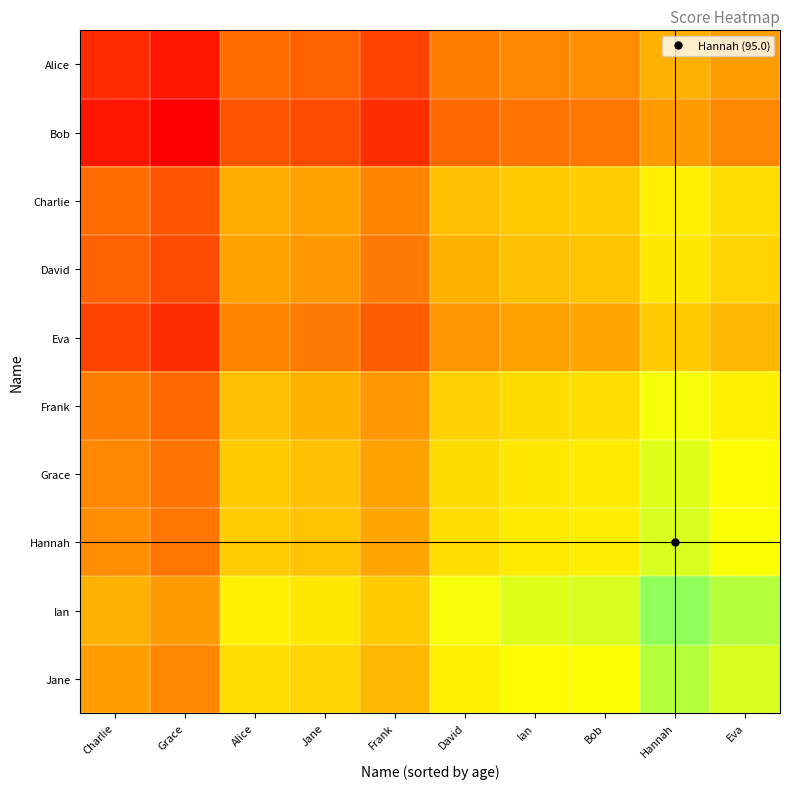

Reading left to right, transcribe all the data shown in this chart.

Alice: Charlie=76.5	Grace=75.0	Alice=81.0	Jane=80.2	Frank=78.2	David=82.2	Ian=83.0	Bob=83.2	Hannah=85.8	Eva=84.5
Bob: Charlie=75.0	Grace=73.5	Alice=79.5	Jane=78.8	Frank=76.8	David=80.8	Ian=81.5	Bob=81.8	Hannah=84.2	Eva=83.0
Charlie: Charlie=81.0	Grace=79.5	Alice=85.5	Jane=84.8	Frank=82.8	David=86.8	Ian=87.5	Bob=87.8	Hannah=90.2	Eva=89.0
David: Charlie=80.2	Grace=78.8	Alice=84.8	Jane=84.0	Frank=82.0	David=86.0	Ian=86.8	Bob=87.0	Hannah=89.5	Eva=88.2
Eva: Charlie=78.2	Grace=76.8	Alice=82.8	Jane=82.0	Frank=80.0	David=84.0	Ian=84.8	Bob=85.0	Hannah=87.5	Eva=86.2
Frank: Charlie=82.2	Grace=80.8	Alice=86.8	Jane=86.0	Frank=84.0	David=88.0	Ian=88.8	Bob=89.0	Hannah=91.5	Eva=90.2
Grace: Charlie=83.0	Grace=81.5	Alice=87.5	Jane=86.8	Frank=84.8	David=88.8	Ian=89.5	Bob=89.8	Hannah=92.2	Eva=91.0
Hannah: Charlie=83.2	Grace=81.8	Alice=87.8	Jane=87.0	Frank=85.0	David=89.0	Ian=89.8	Bob=90.0	Hannah=92.5	Eva=91.2
Ian: Charlie=85.8	Grace=84.2	Alice=90.2	Jane=89.5	Frank=87.5	David=91.5	Ian=92.2	Bob=92.5	Hannah=95.0	Eva=93.8
Jane: Charlie=84.5	Grace=83.0	Alice=89.0	Jane=88.2	Frank=86.2	David=90.2	Ian=91.0	Bob=91.2	Hannah=93.8	Eva=92.5